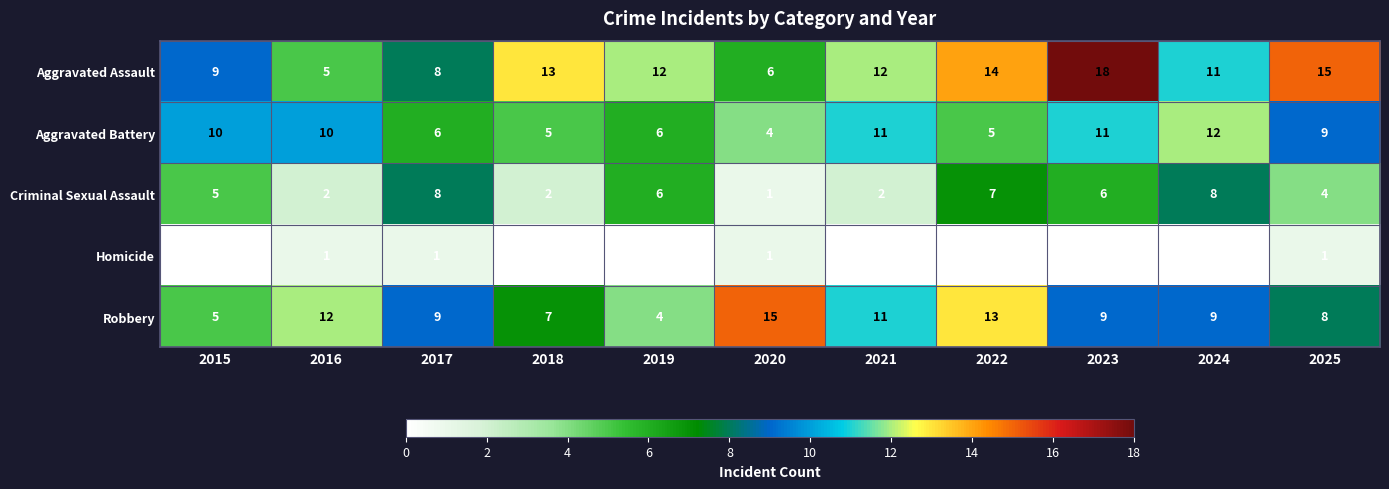

Which label corresponds to the smallest value in the chart?

2015